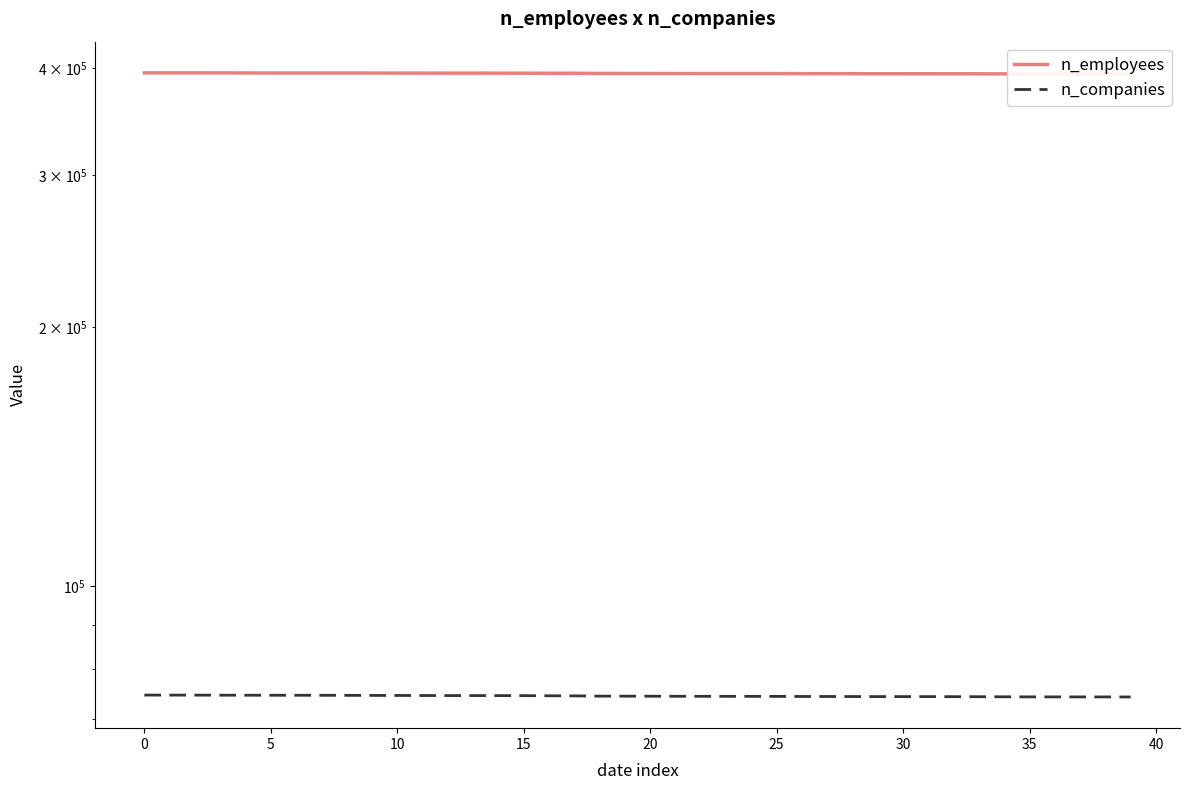

What is the label of the 10th point from the right?

30